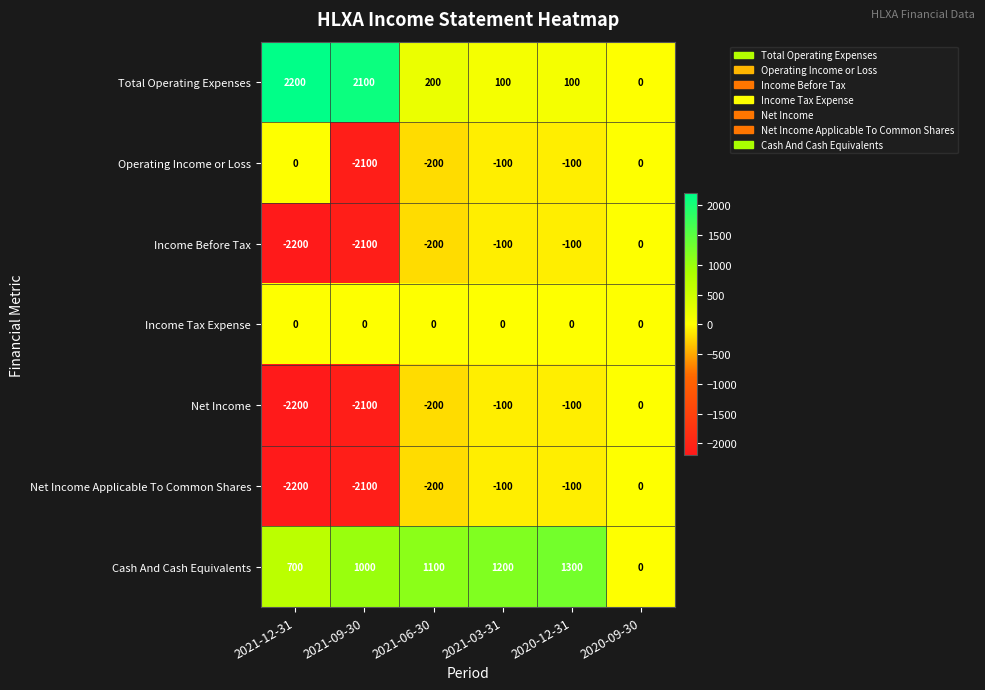

What is the spread (max minus min) of values at 2020-12-31?

1400